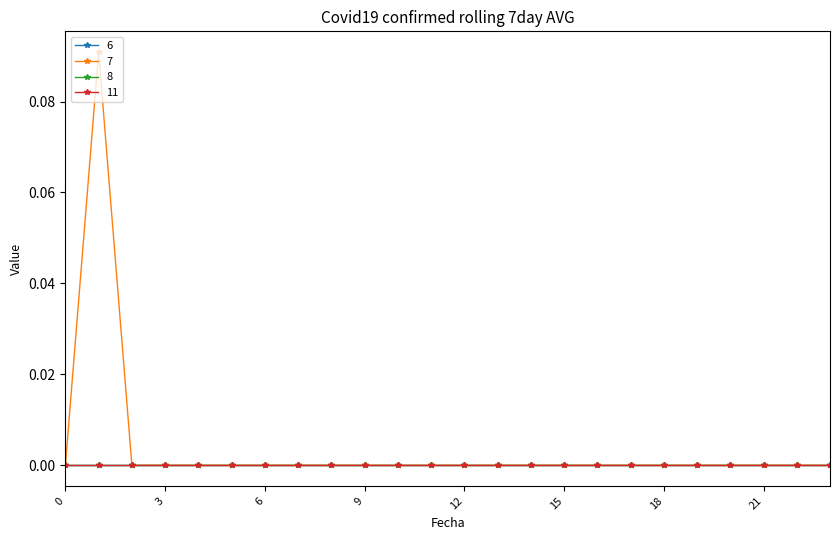

Does the chart display data point markers on the line(s)?

Yes